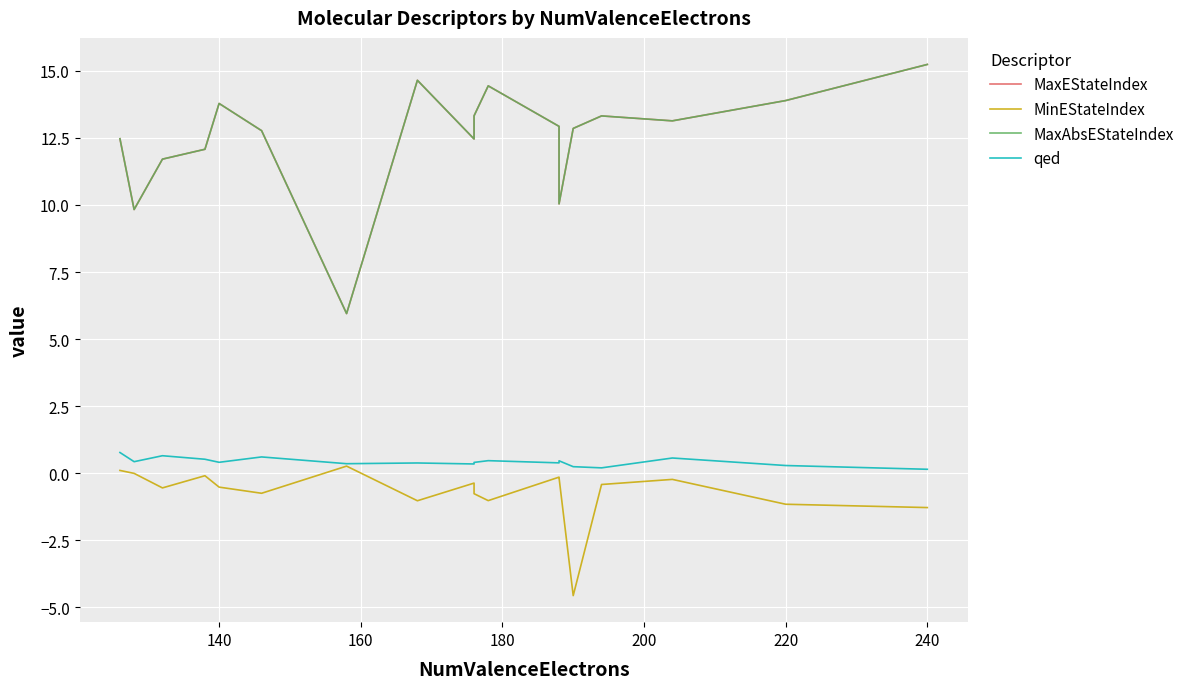

What is the difference between the second highest and second lowest values in the MaxEStateIndex series?

4.8